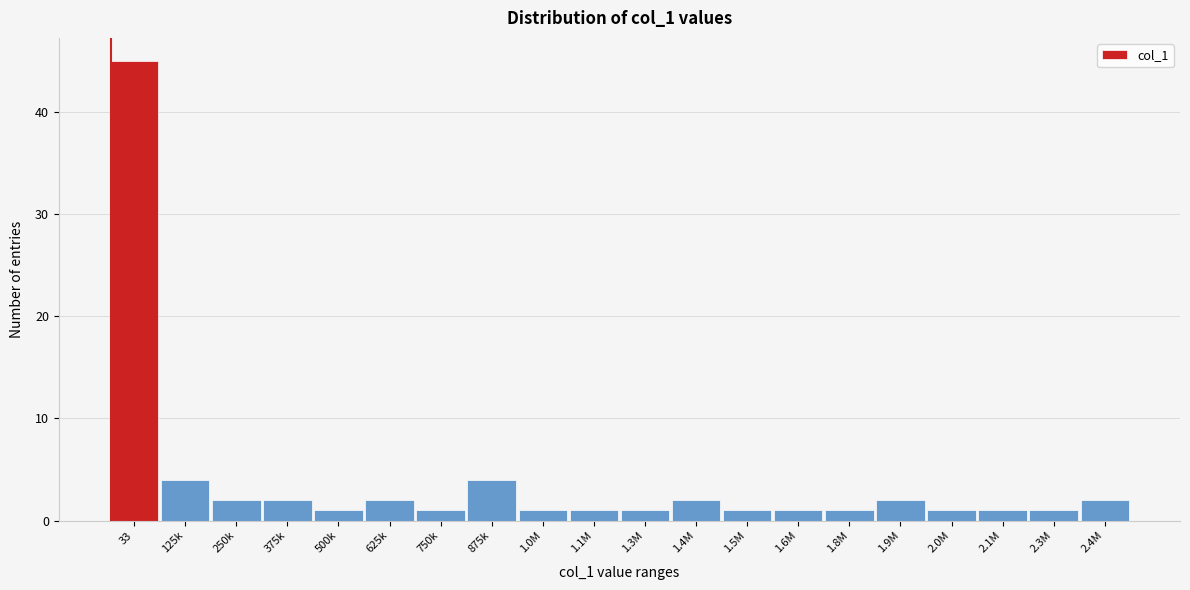

Reading left to right, what are all the values shown in this chart?

45	4	2	2	1	2	1	4	1	1	1	2	1	1	1	2	1	1	1	2